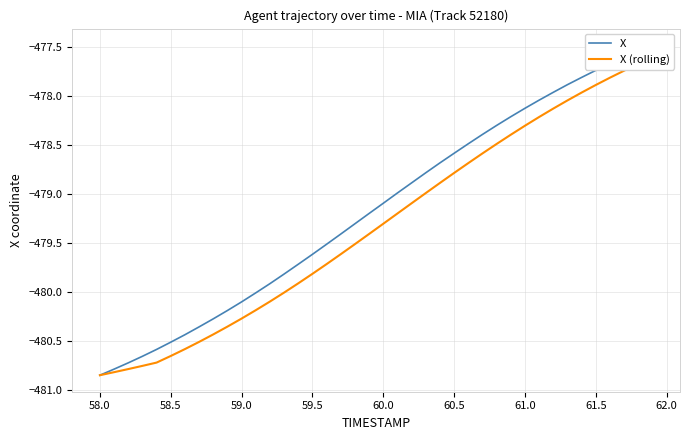

What is the average value of the X series?

-479.2